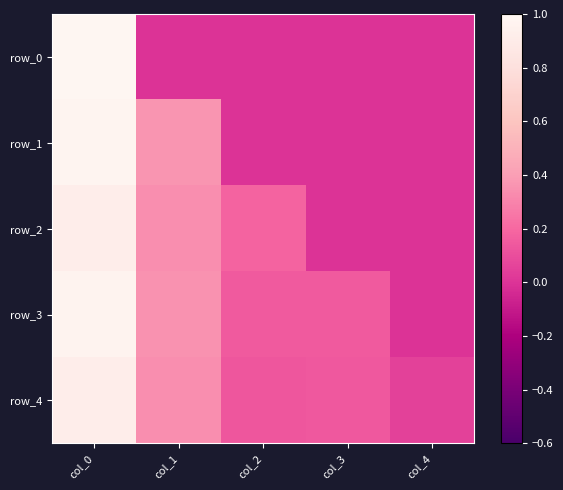

What is the total value across all series at col_0?

4.8